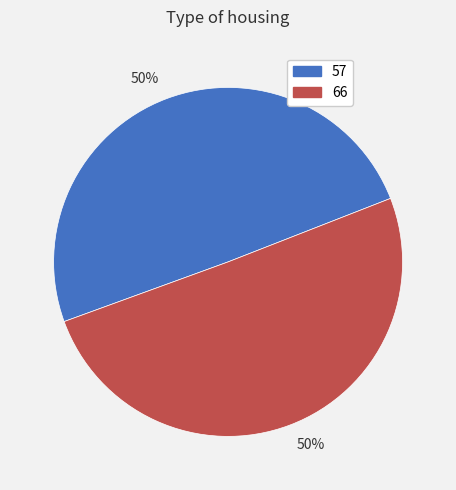

To the nearest percent, what is the average slice percentage?

50%